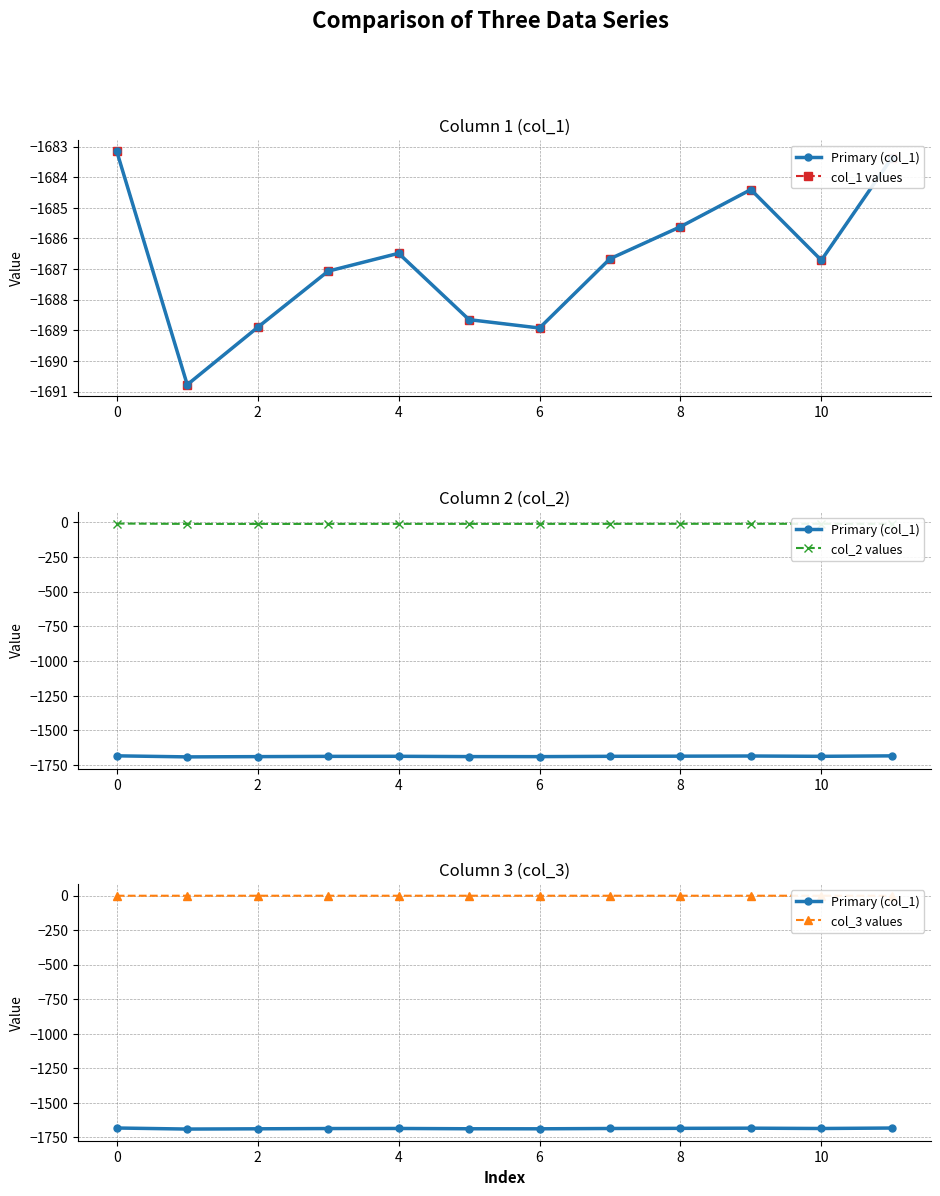

True or false: col_2 values and col_3 values intersect in this chart.

False